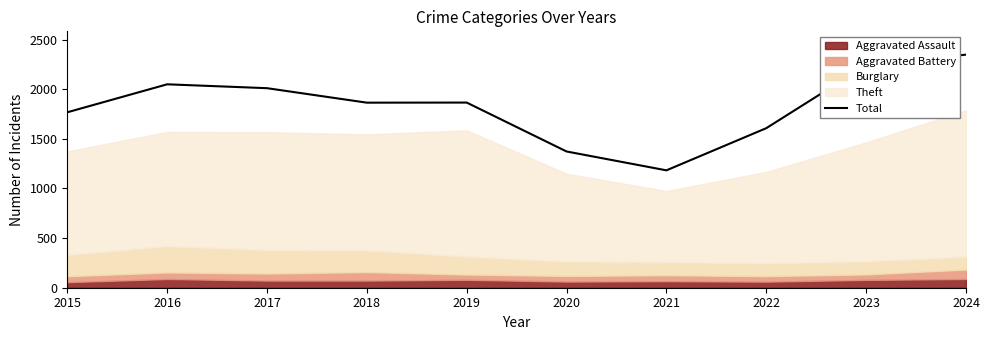

What is the value of the 5th point from the left?

1866